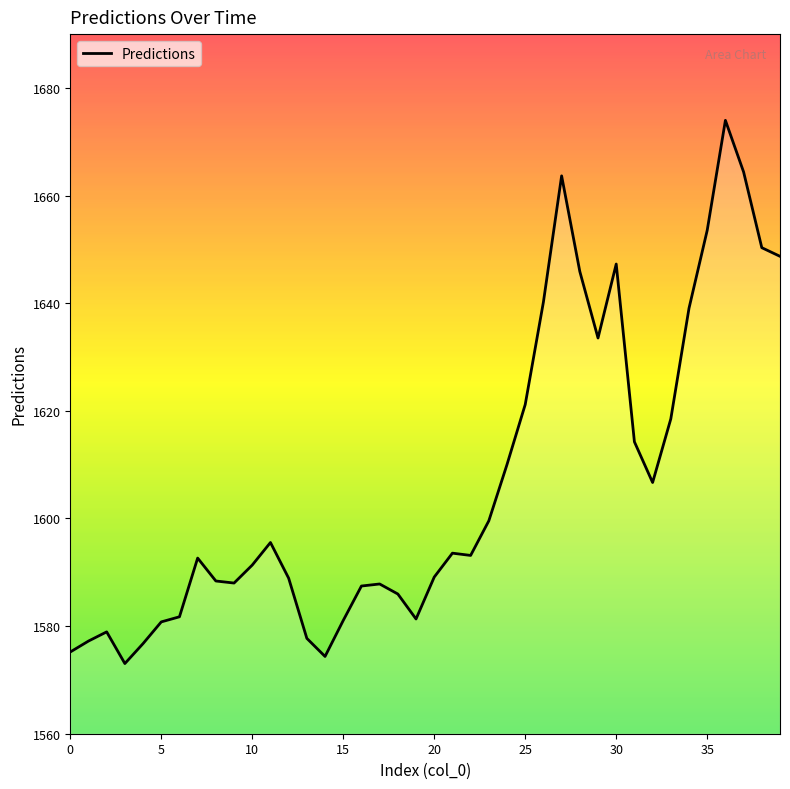

What is the maximum value shown in the chart?

1674.0